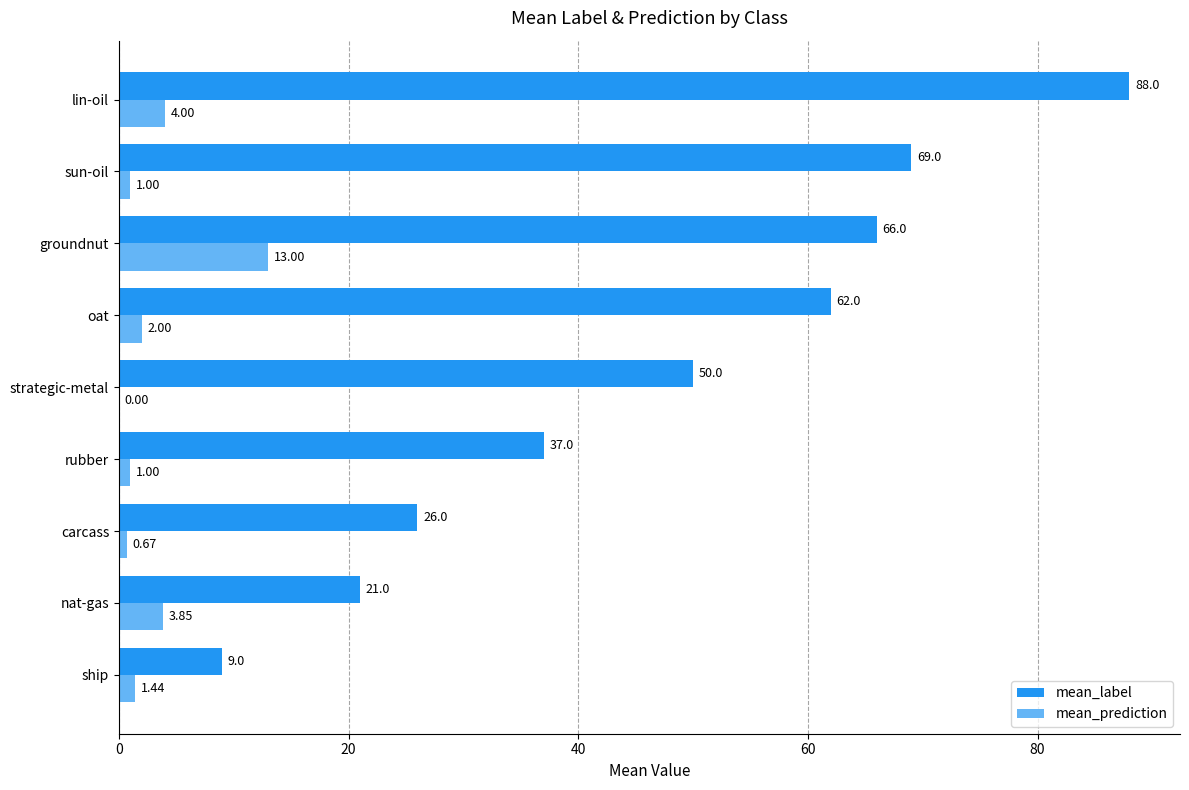

Which series changed the most between strategic-metal and oat?

mean_label